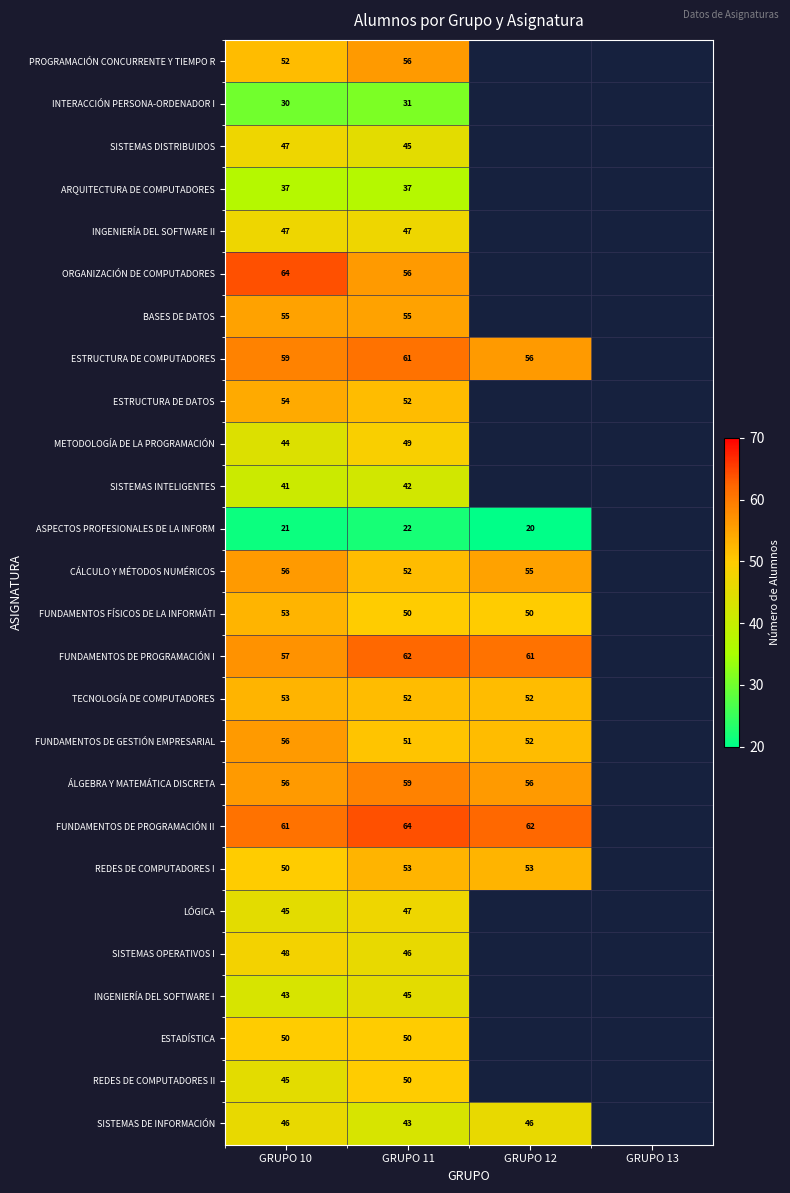

What is the spread (max minus min) of values at GRUPO 11?

42